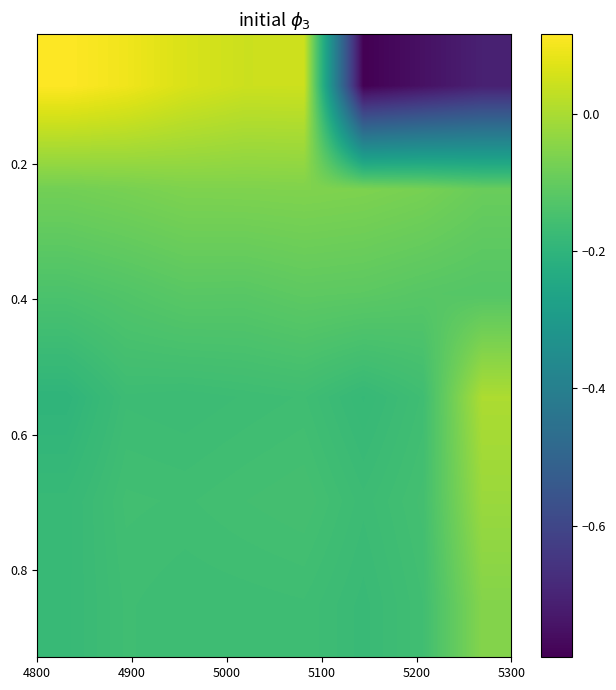

What is the minimum value shown in the chart?

-0.8